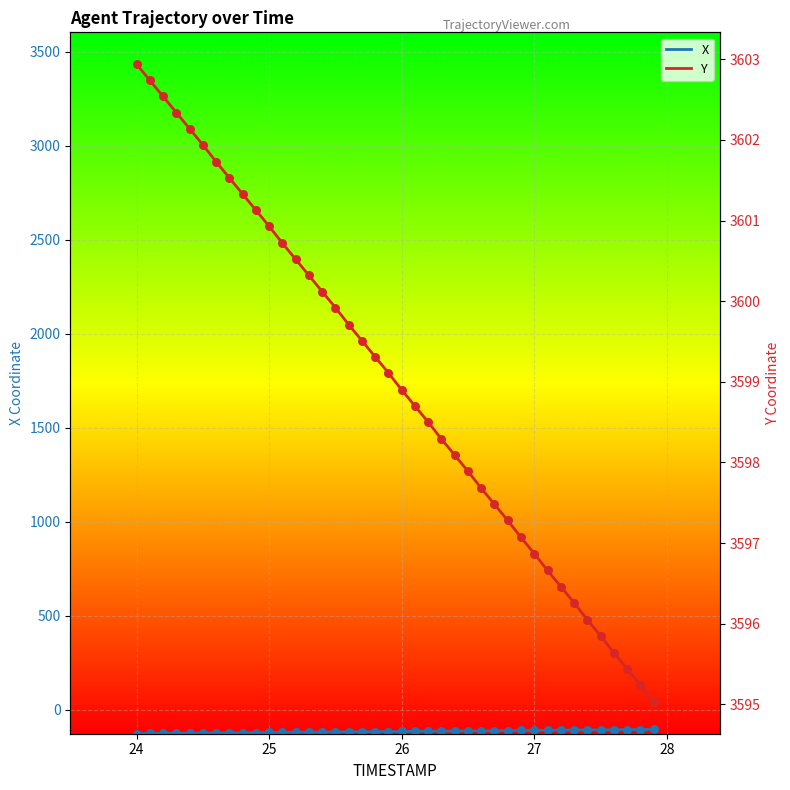

What are all the series names shown in the legend?

X, Y